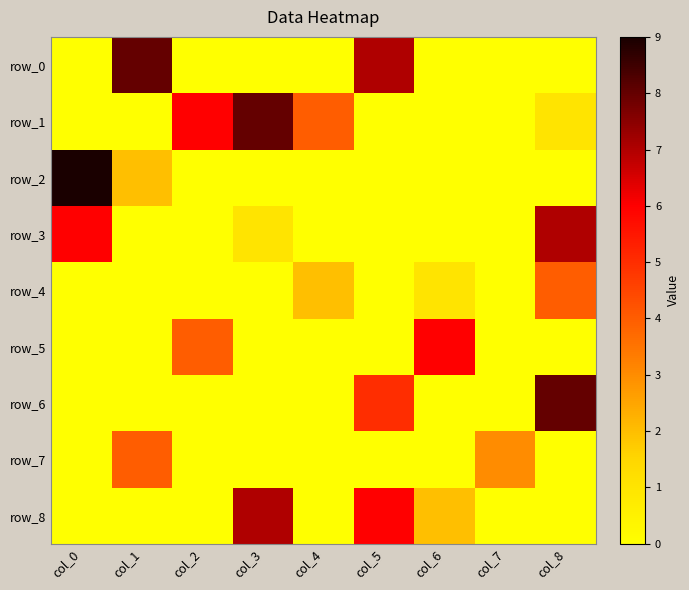

Rank the categories by row_1 value from highest to lowest.

col_3, col_2, col_4, col_8, col_0, col_1, col_5, col_6, col_7